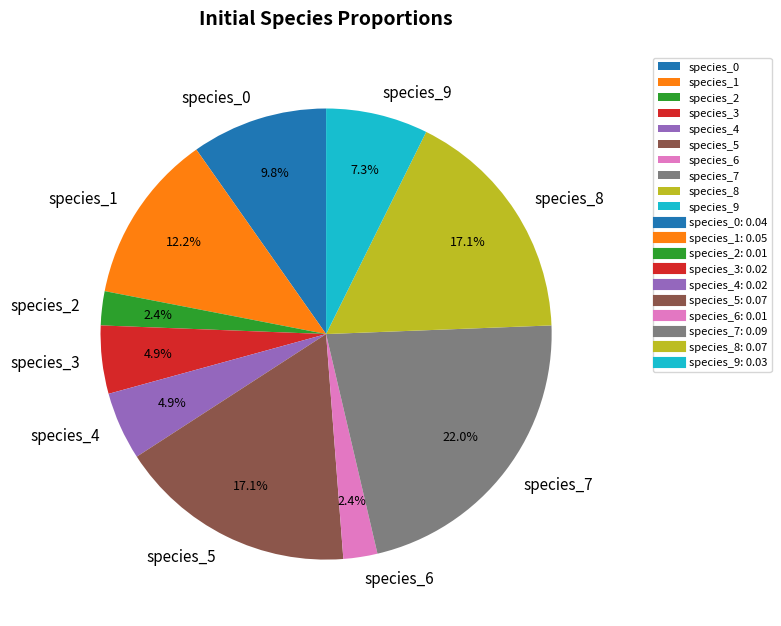

How many segments does this pie chart have?

10